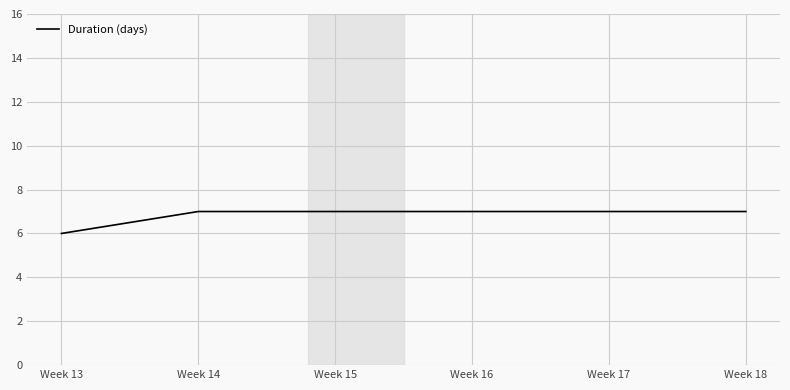

What is the maximum value shown in the chart?

7